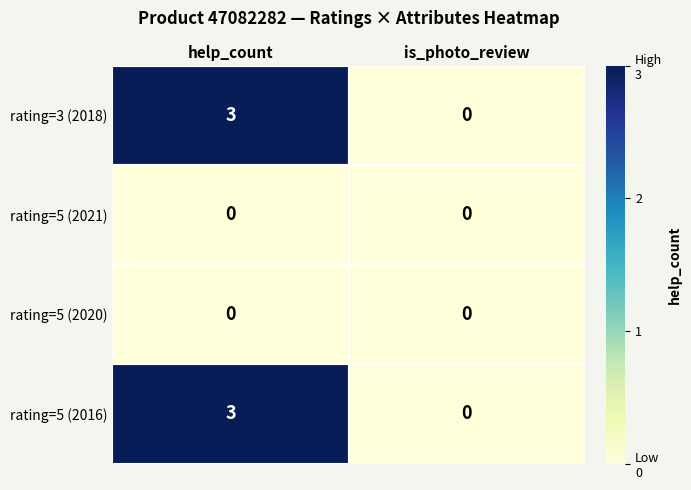

What is the difference between the rating=5 (2016) values at is_photo_review and help_count?

3